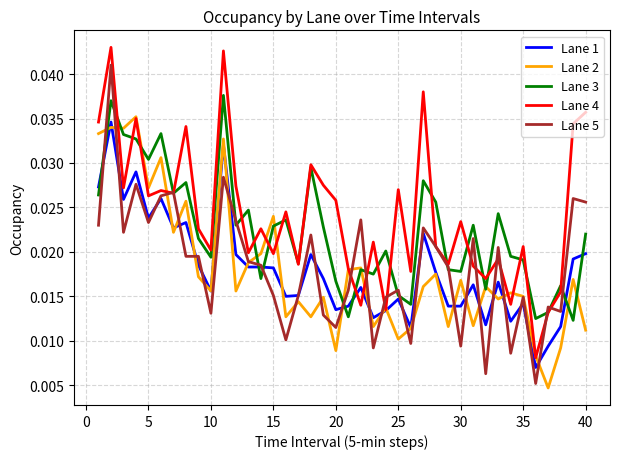

How many lines are shown in the chart?

5